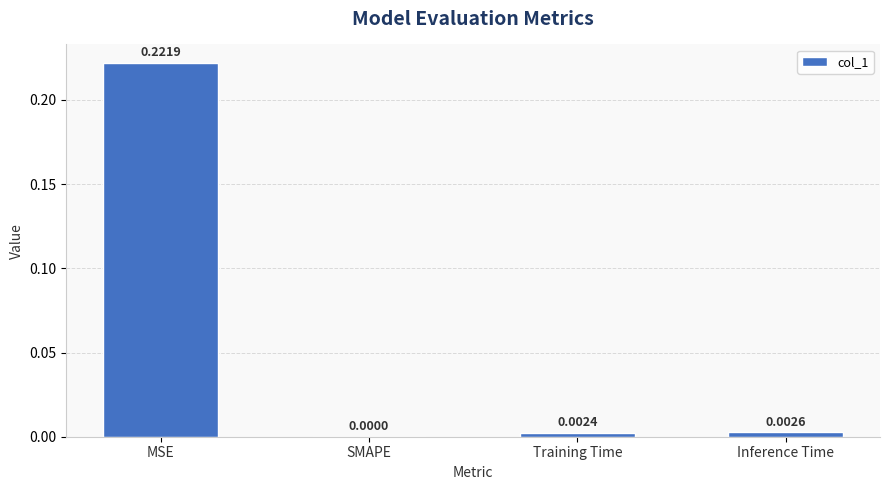

The value at Inference Time is 0.0. True or false?

True